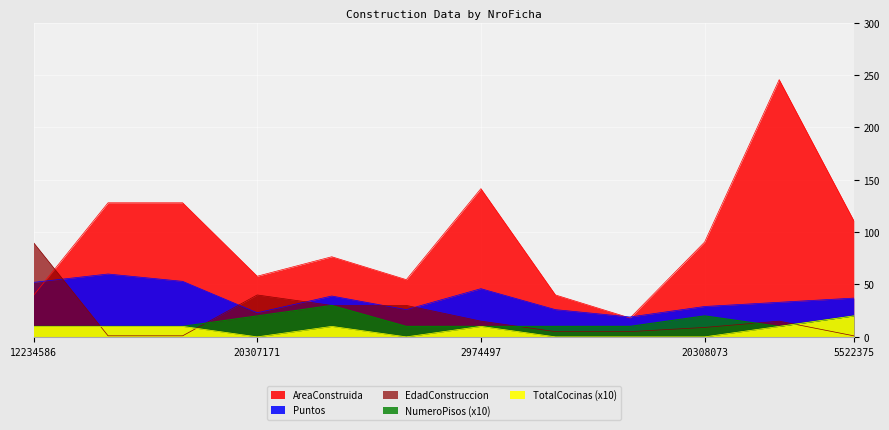

How many distinct data groups are displayed?

5